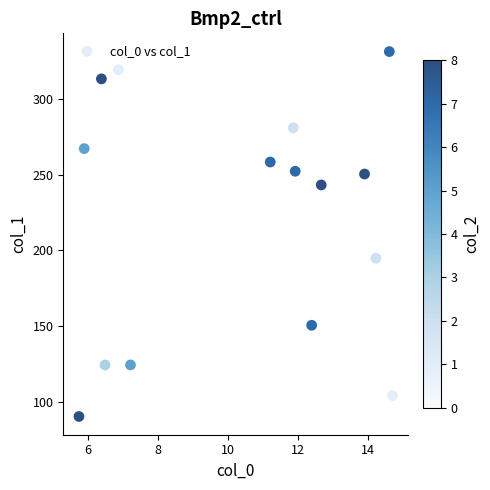

What is the range of Y values (max minus min)?

240.5